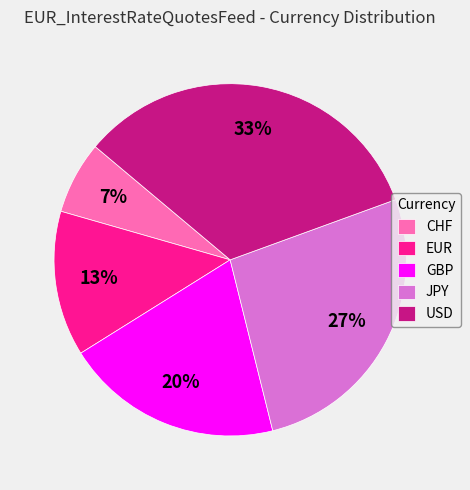

Rank the categories by value from lowest to highest.

CHF, EUR, GBP, JPY, USD